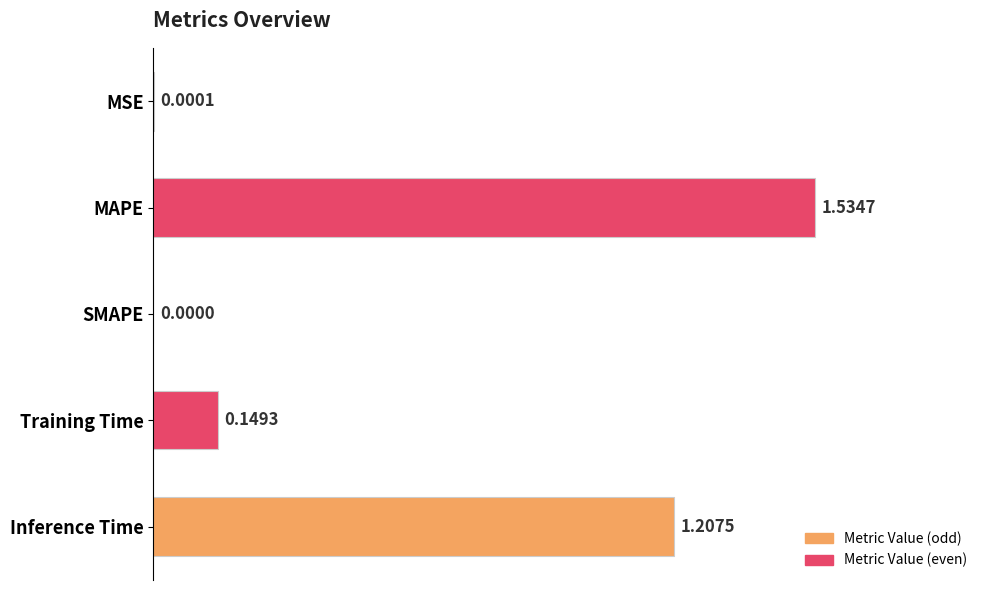

What is the average value?

0.6